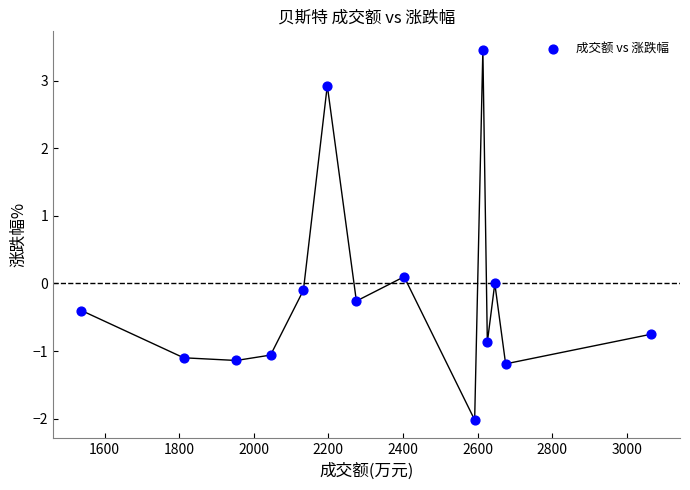

What is the range of X values (max minus min)?

1528.0